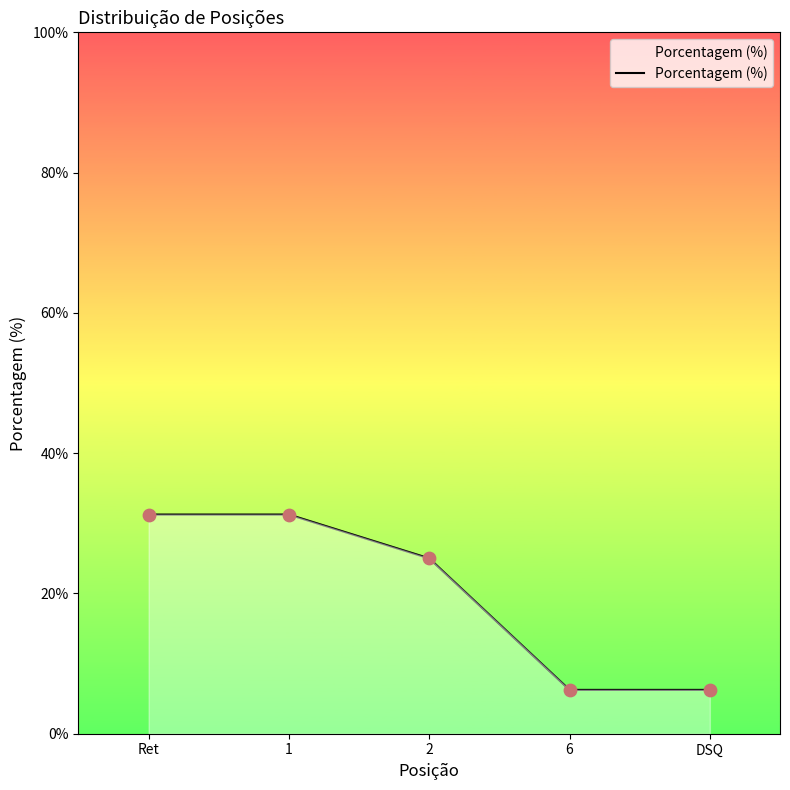

What is the ratio of the value at 2 to the value at 6?

4.0